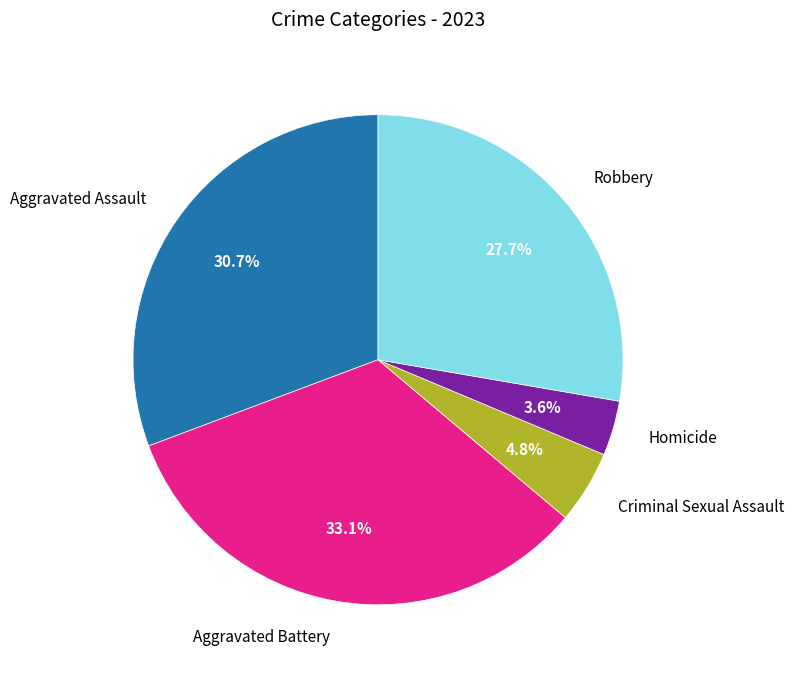

To the nearest percent, what is the difference between the largest and smallest slice percentages?

30%